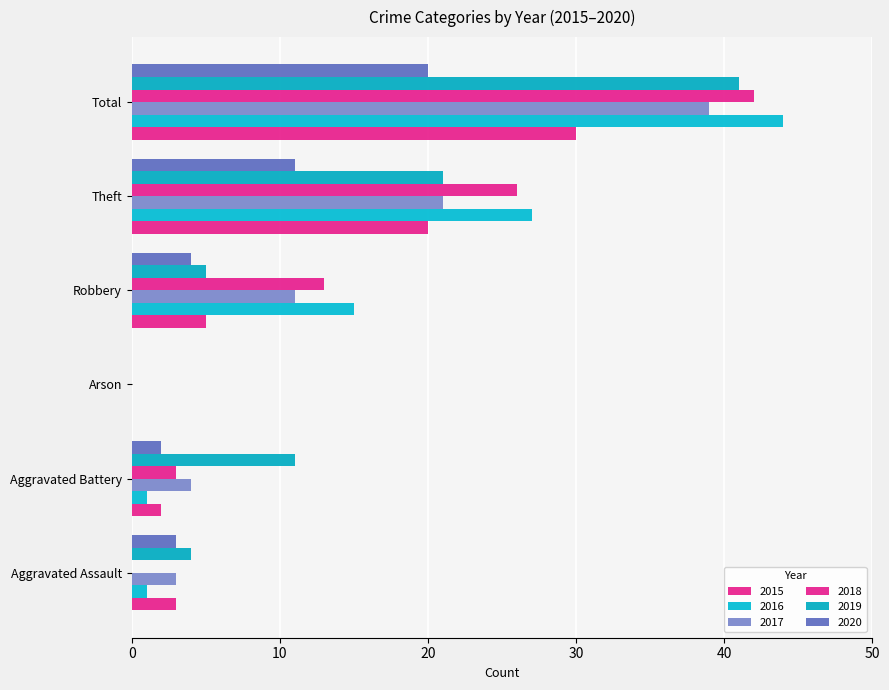

Is it true that 2017 equals 6 at Robbery?

False